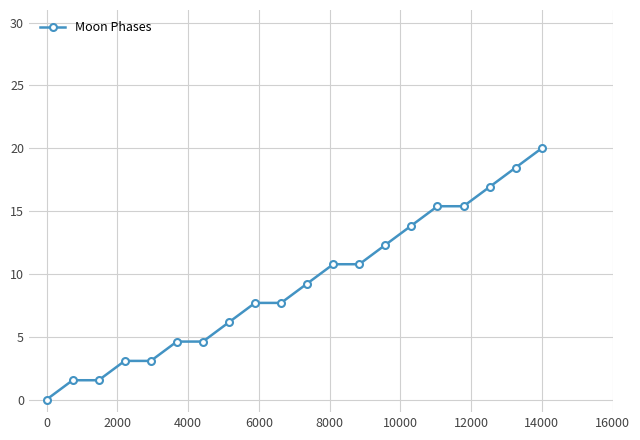

What is the sum of all values?

183.1